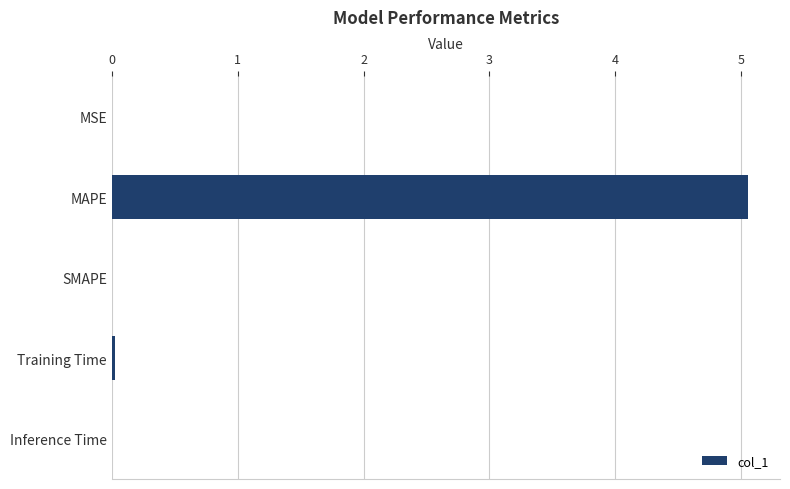

Is it true that the value at Training Time is 0.0?

True